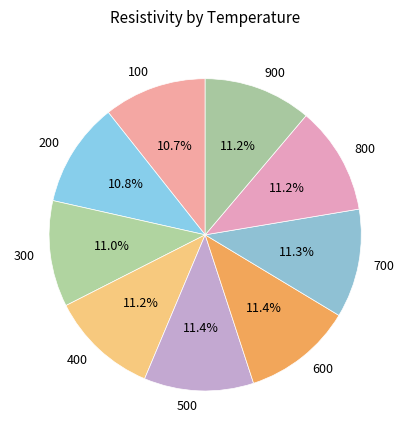

What is the total percentage of 900 and 400?

22.4%